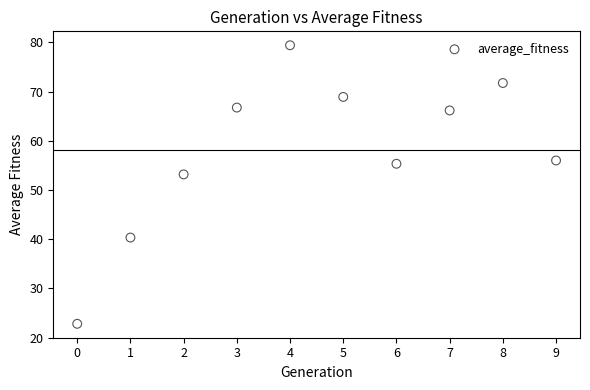

What is the range of Y values (max minus min)?

56.6